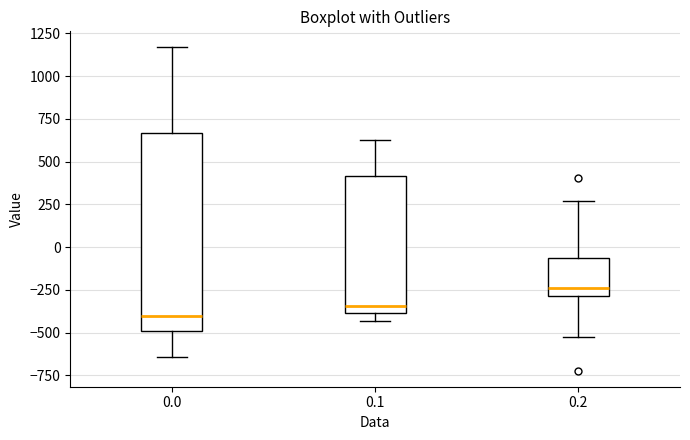

Which box is the tallest, from its lower edge to its upper edge?

0.0